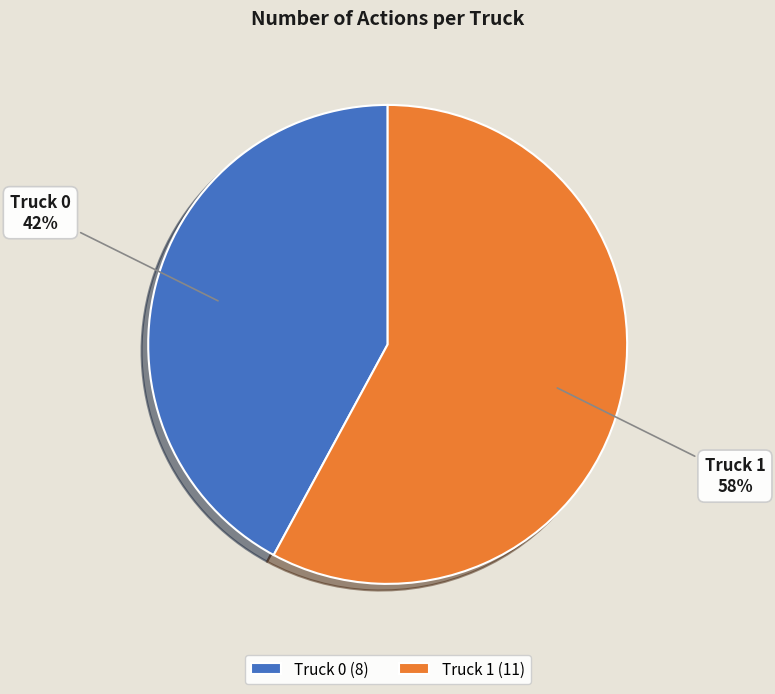

Does any single category account for the majority?

Yes